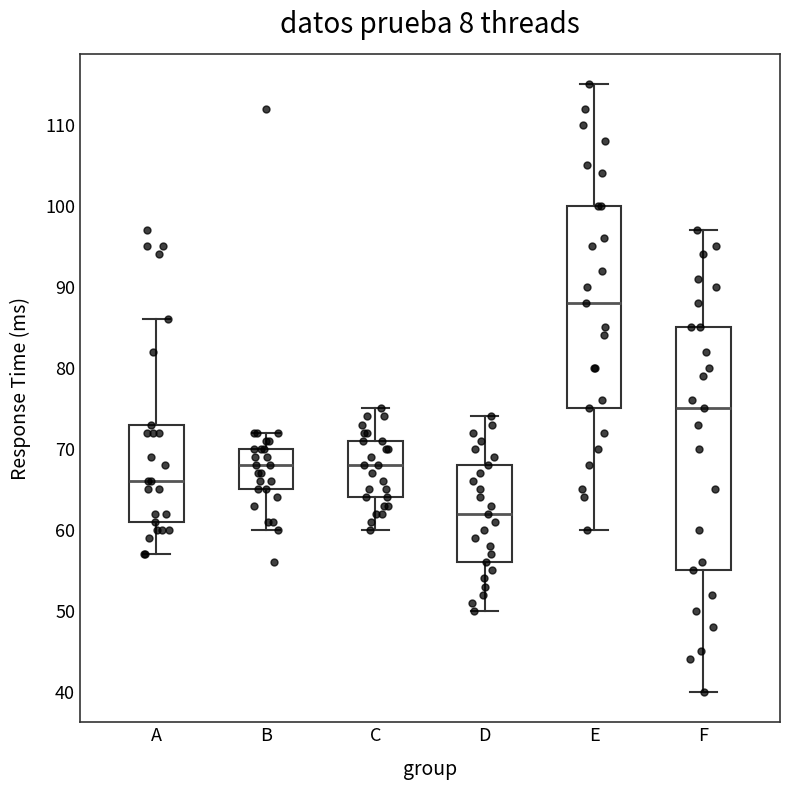

Which box is the tallest, from its lower edge to its upper edge?

F